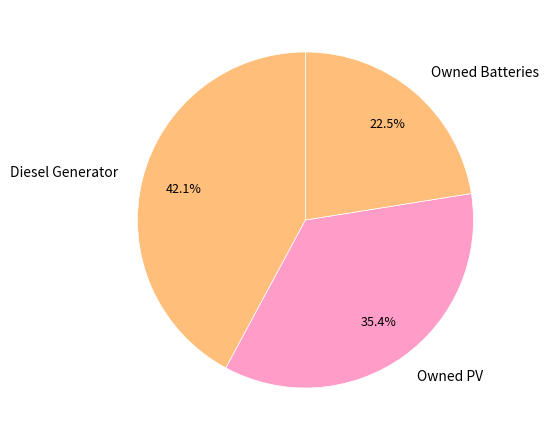

Which has a higher value, Diesel Generator or Owned PV?

Diesel Generator